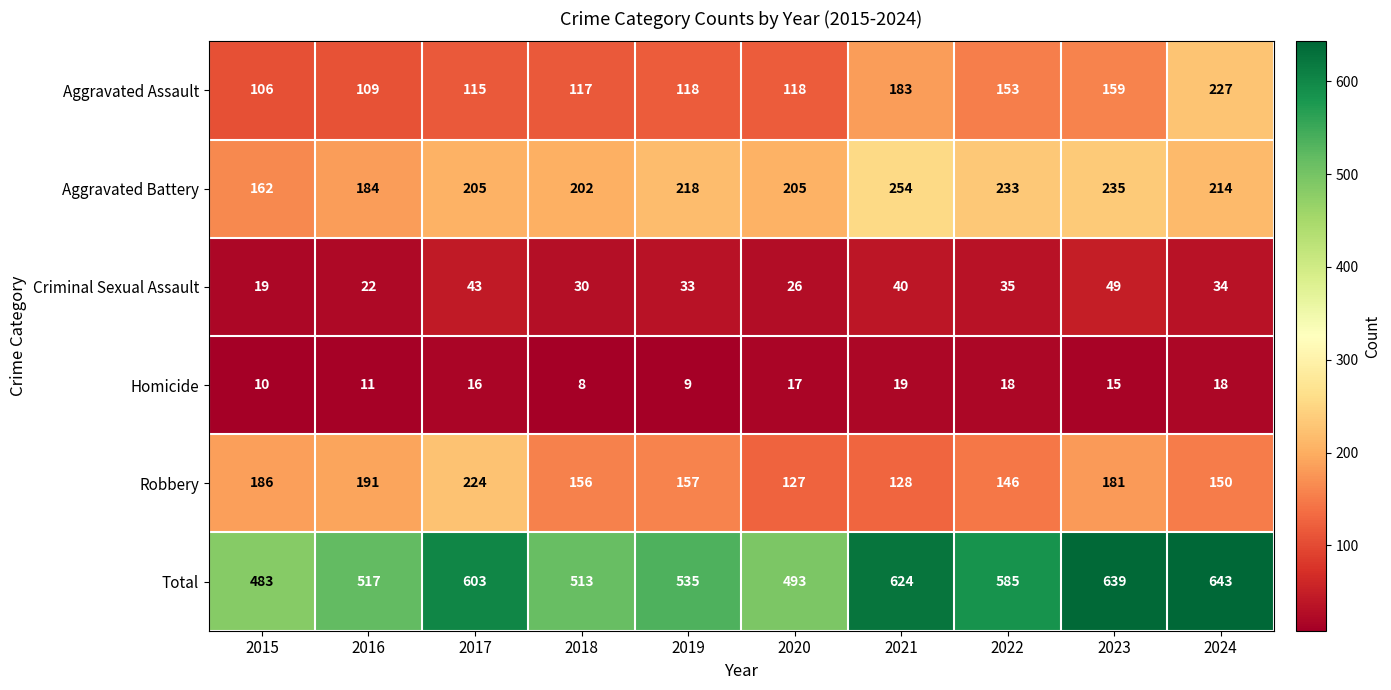

What is the difference between the maximum and minimum values in the Aggravated Assault series?

121